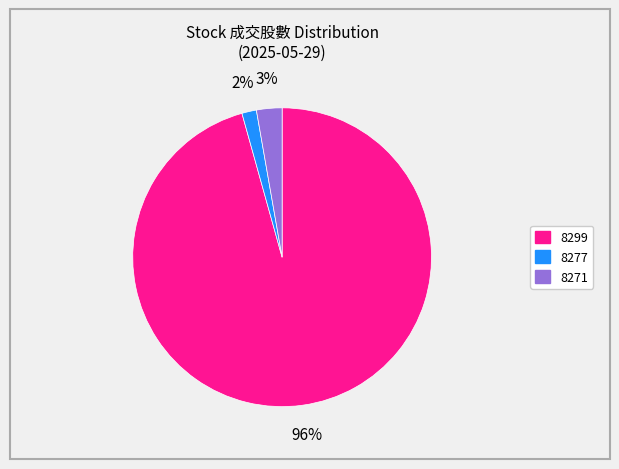

Rank the categories by value from highest to lowest.

8299, 8271, 8277